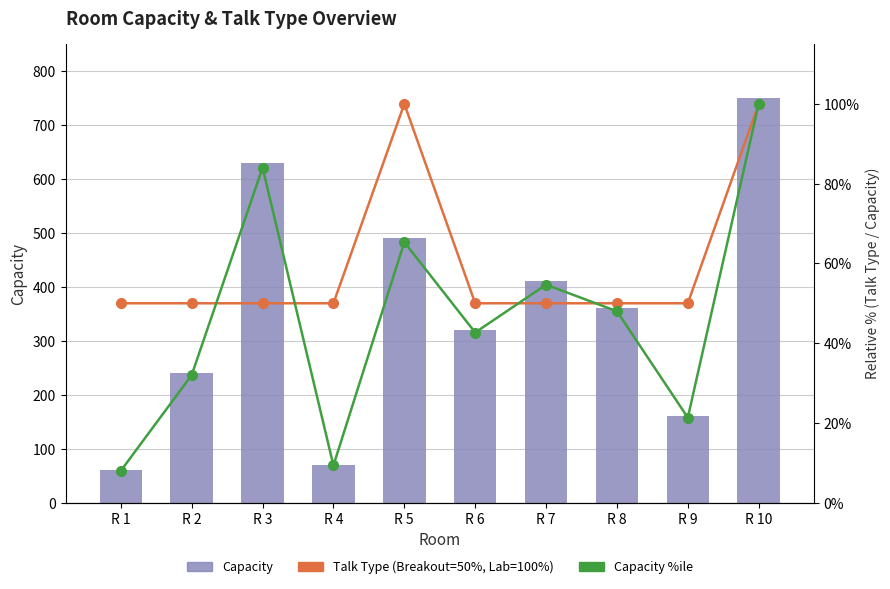

Which has a higher value, R 9 or R 10?

R 10